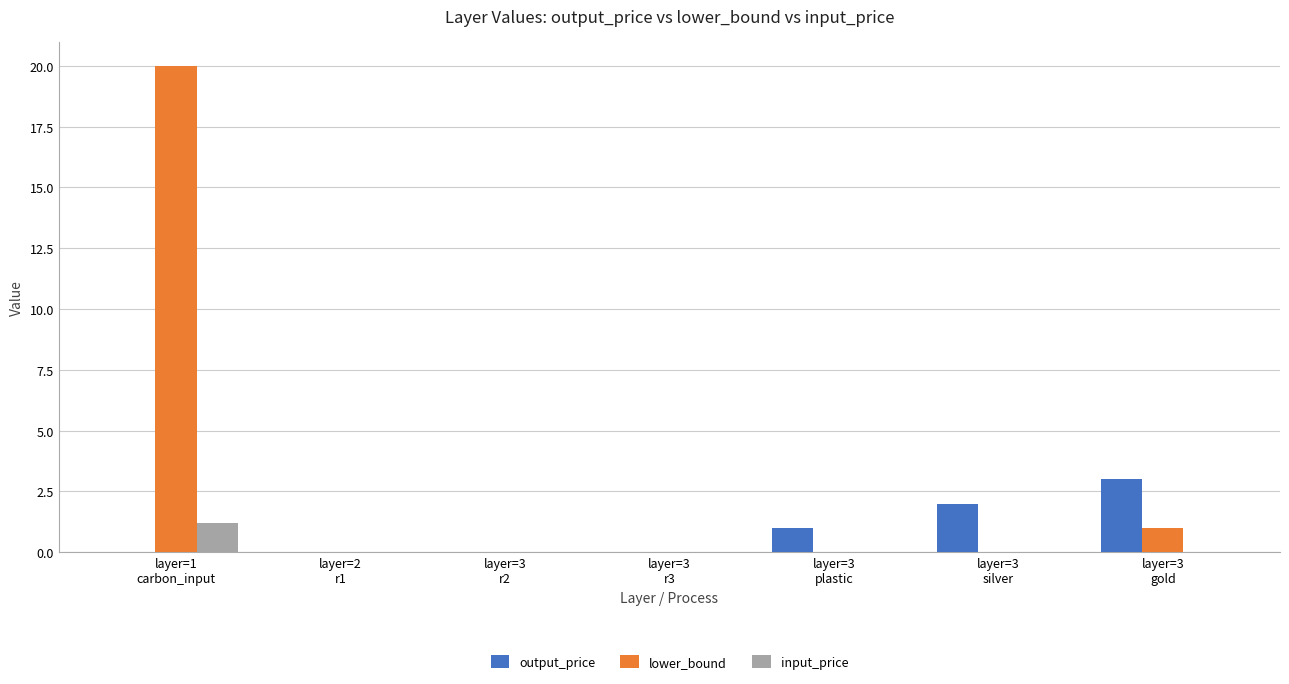

What is the sum of all output_price values?

6.0